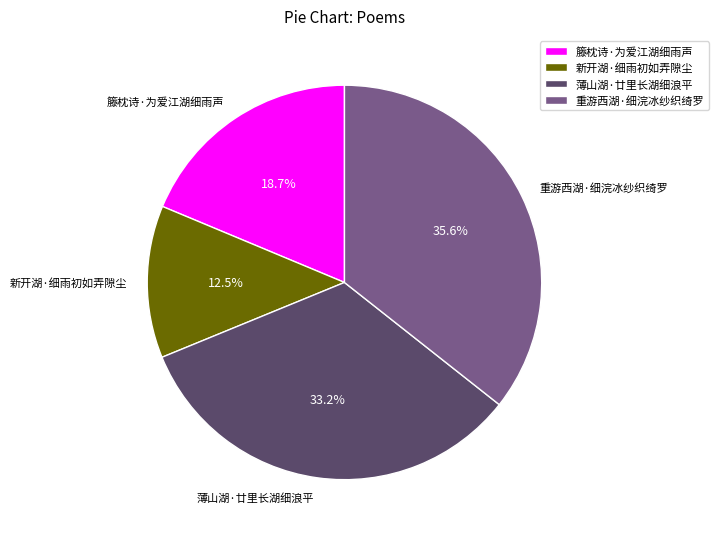

Count the number of slices in the pie.

4